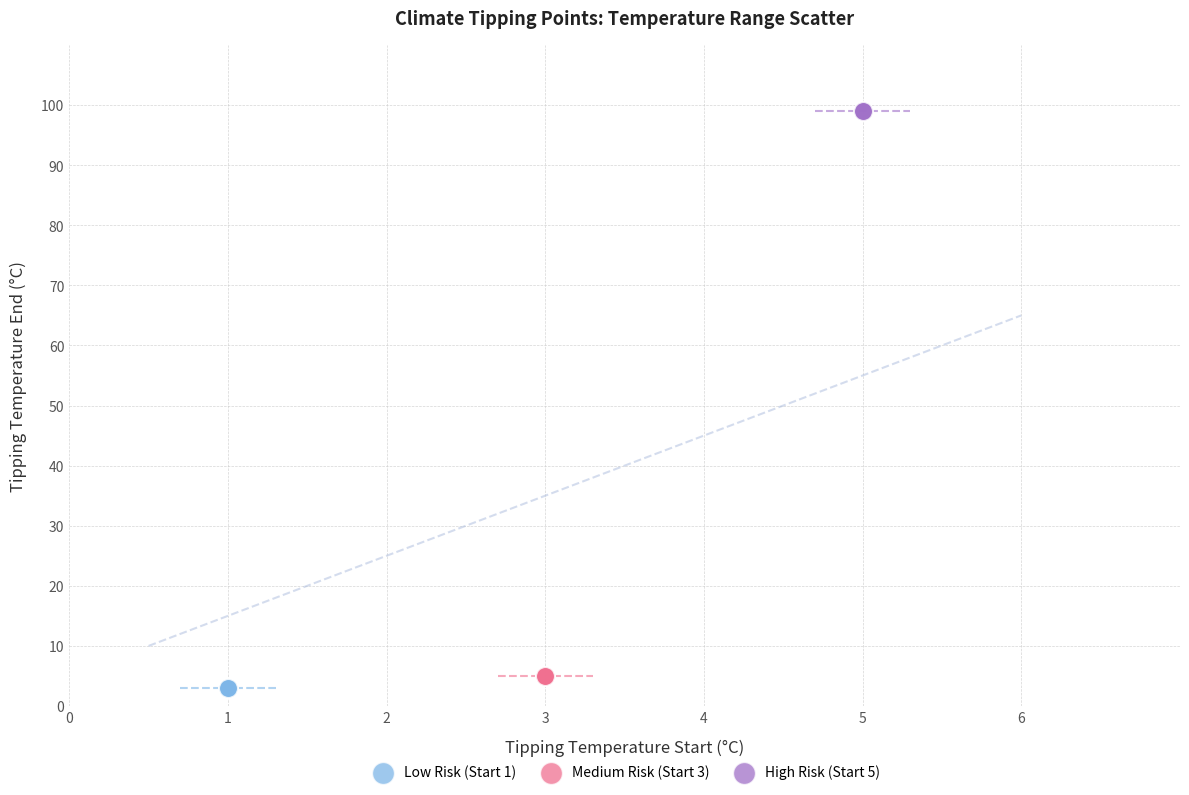

Which series contains the highest Y value?

High Risk (Start 5)